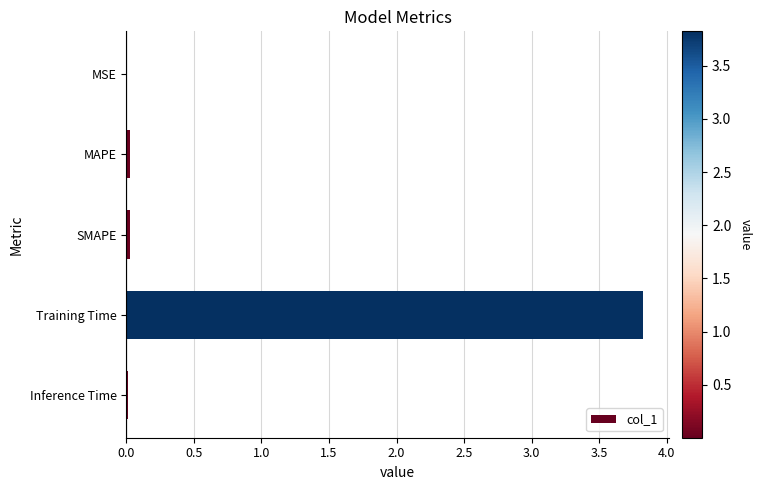

Which has a higher value, MAPE or Training Time?

Training Time